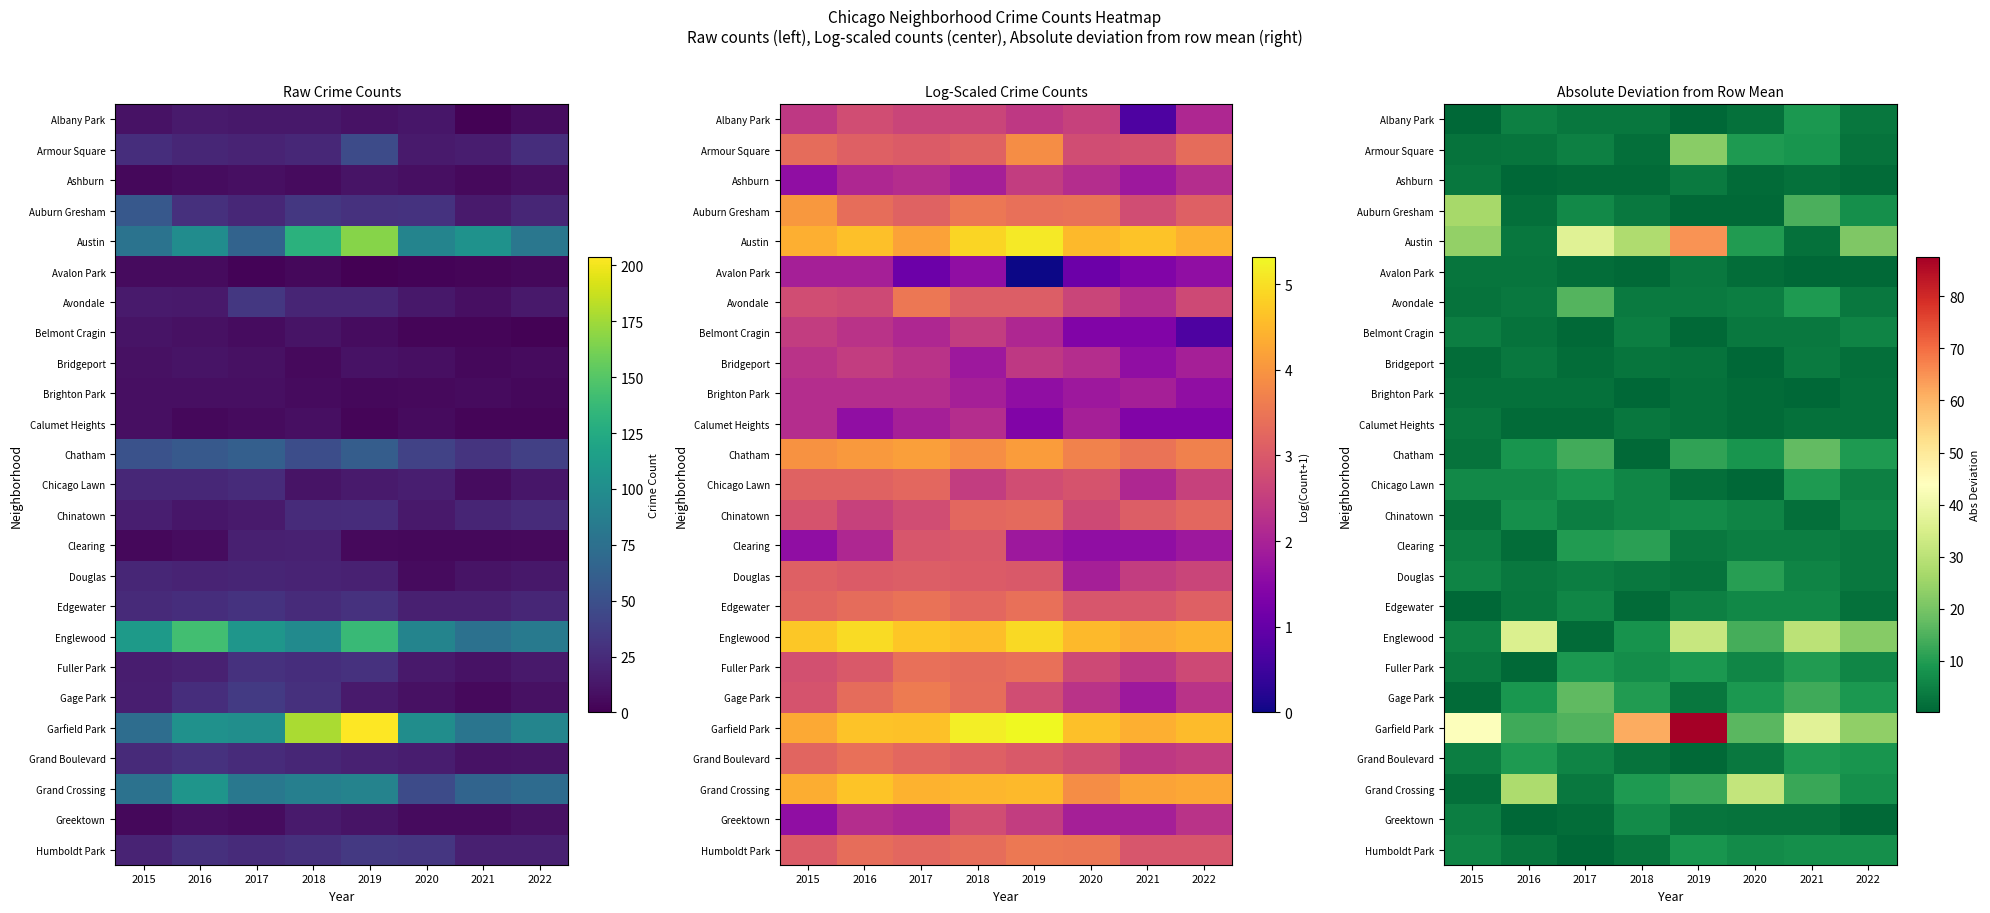

What is the smallest value displayed?

0.1